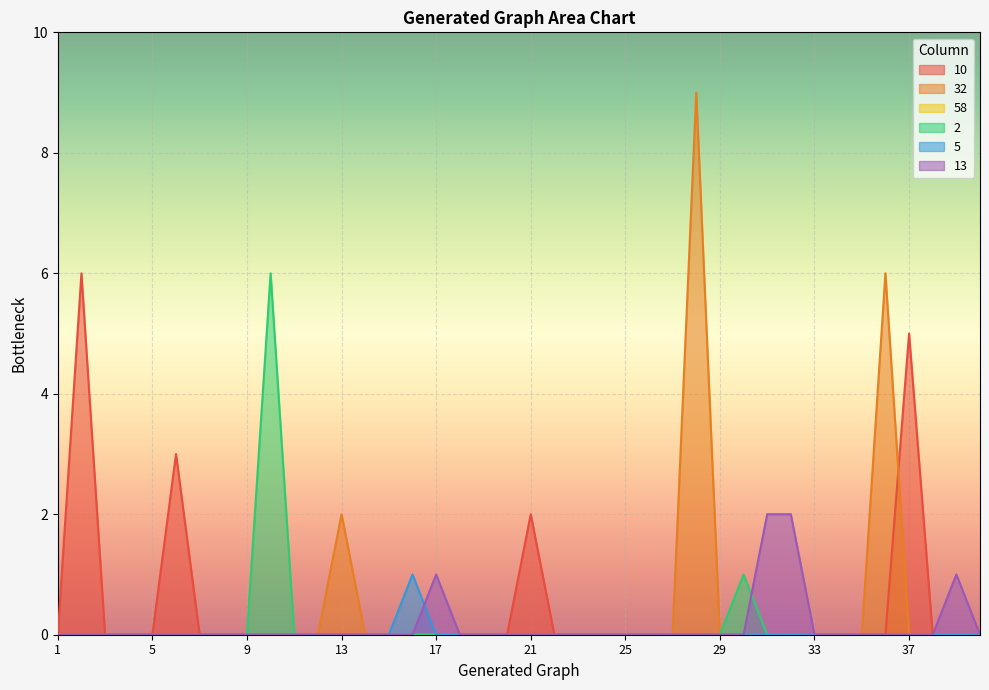

Reading left to right, what are all the values shown in this chart?

10: 0	6	0	0	0	3	0	0	0	0	0	0	0	0	0	0	0	0	0	0	2	0	0	0	0	0	0	0	0	0	0	0	0	0	0	0	5	0	0	0
32: 0	0	0	0	0	0	0	0	0	0	0	0	2	0	0	0	0	0	0	0	0	0	0	0	0	0	0	9	0	0	0	0	0	0	0	6	0	0	0	0
2: 0	0	0	0	0	0	0	0	0	6	0	0	0	0	0	0	0	0	0	0	0	0	0	0	0	0	0	0	0	1	0	0	0	0	0	0	0	0	0	0
5: 0	0	0	0	0	0	0	0	0	0	0	0	0	0	0	1	0	0	0	0	0	0	0	0	0	0	0	0	0	0	0	0	0	0	0	0	0	0	0	0
13: 0	0	0	0	0	0	0	0	0	0	0	0	0	0	0	0	1	0	0	0	0	0	0	0	0	0	0	0	0	0	2	2	0	0	0	0	0	0	1	0